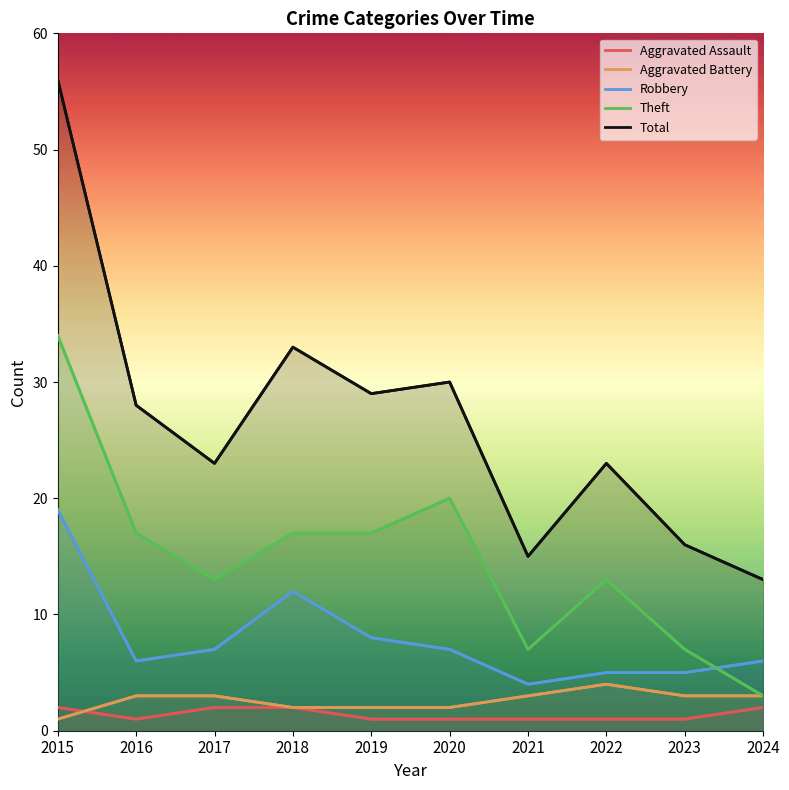

Which series has the largest range (max minus min)?

Total